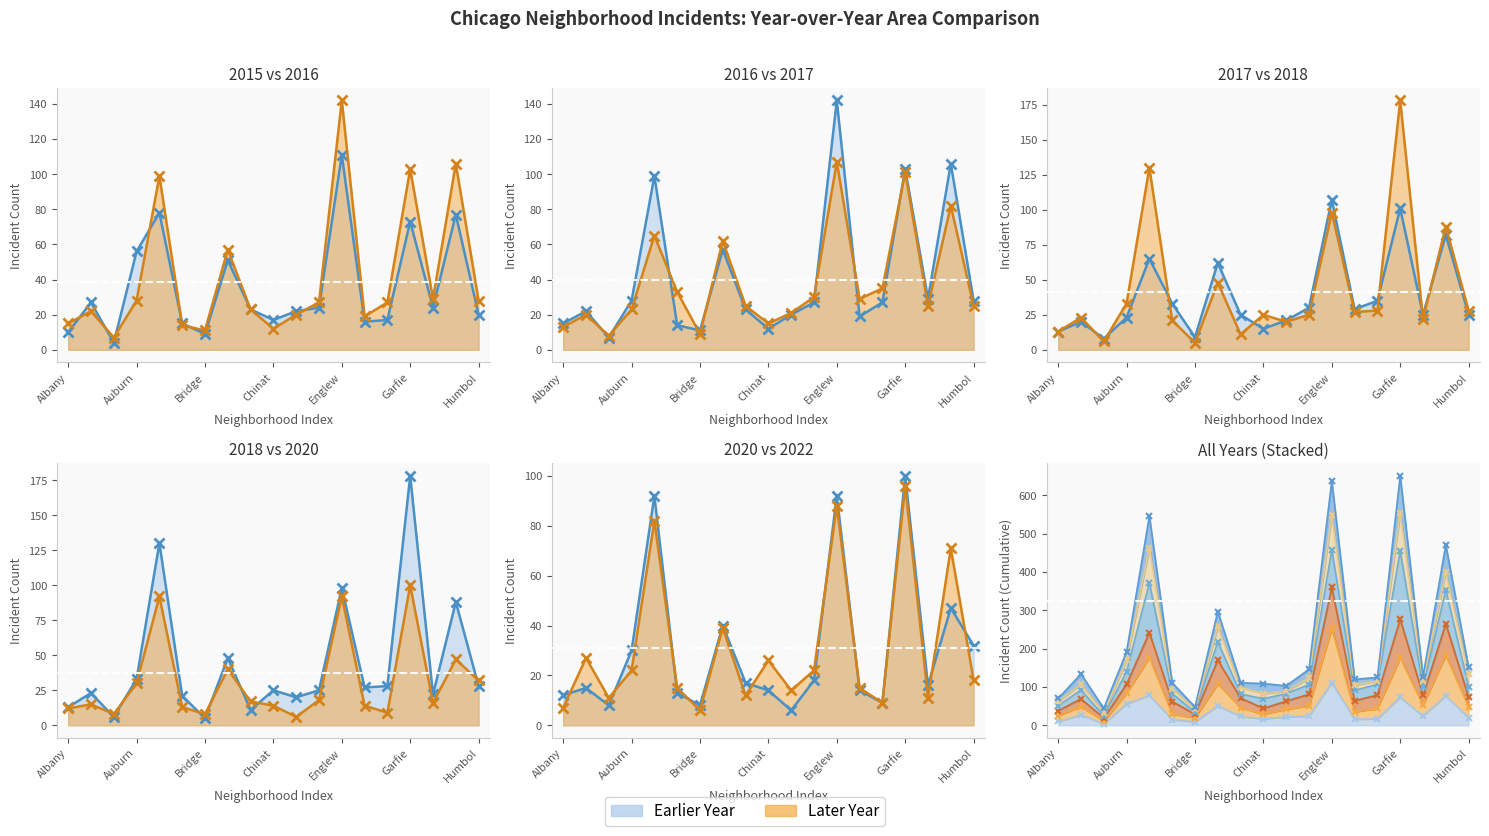

At how many categories does at least one series exceed 47?

6